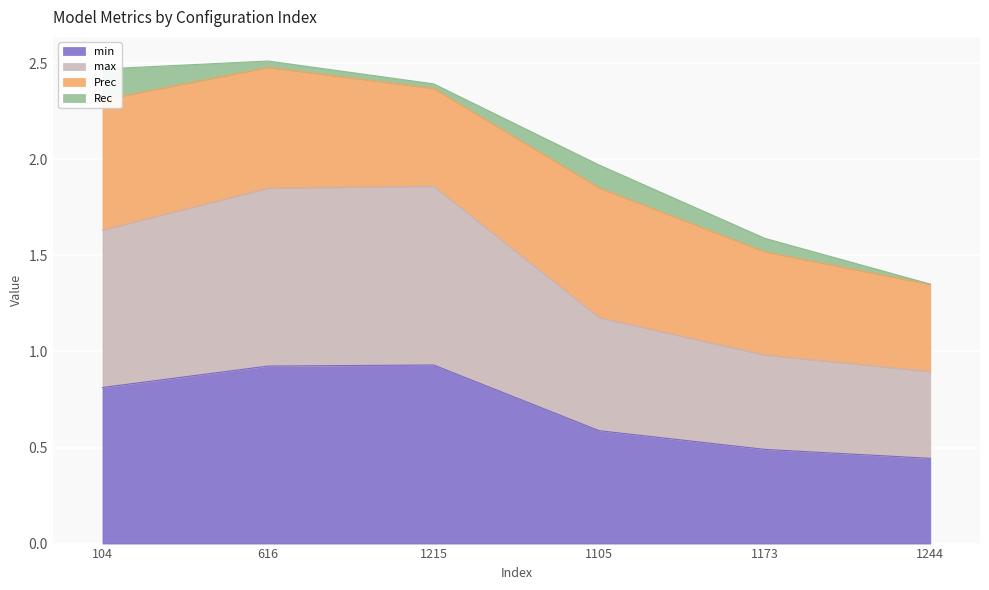

What is the maximum value for min?

0.9